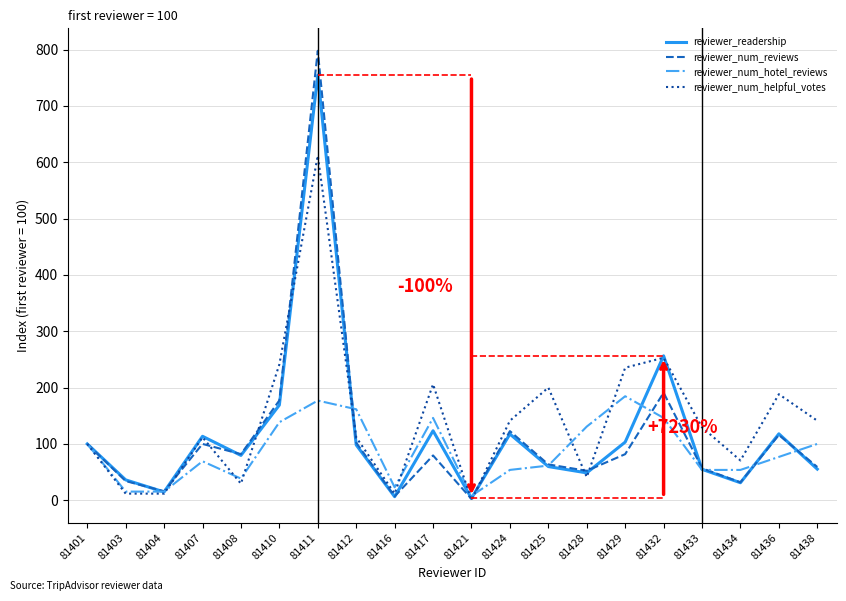

How many positive values does the reviewer_num_helpful_votes series have?

19